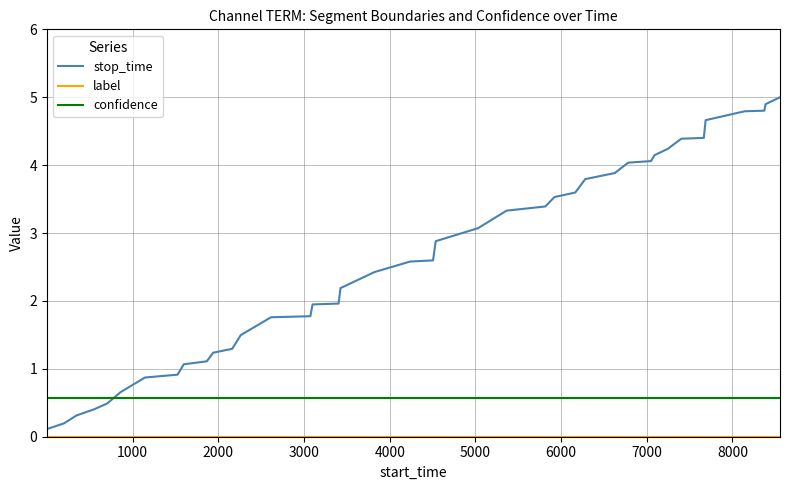

Which series has the widest spread of values?

stop_time